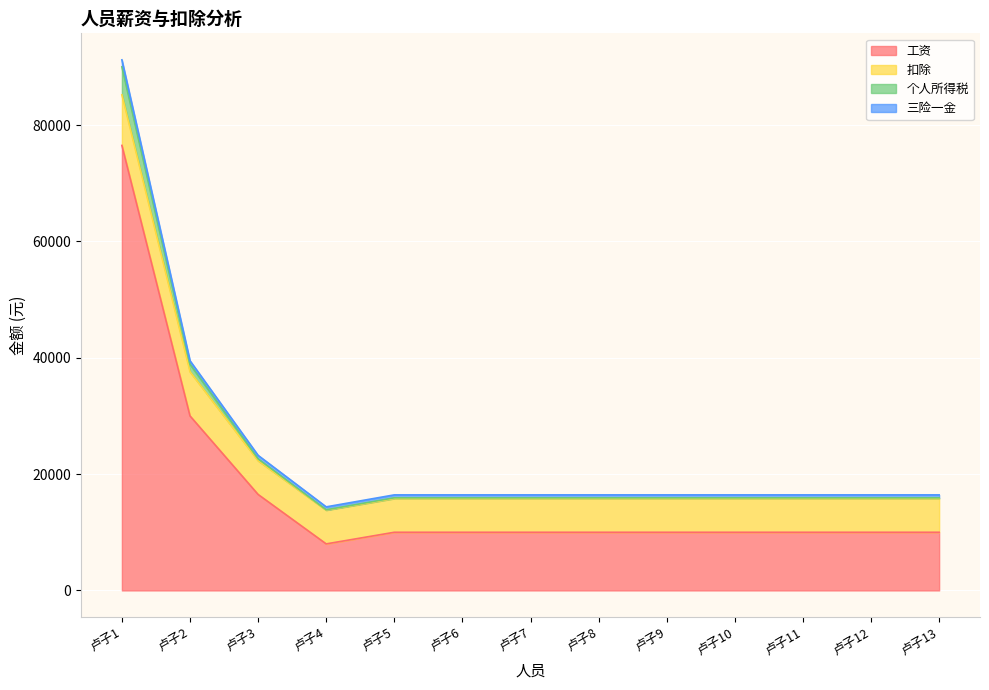

What value does the 工资 series have at 卢子12, to the nearest 50?

10000